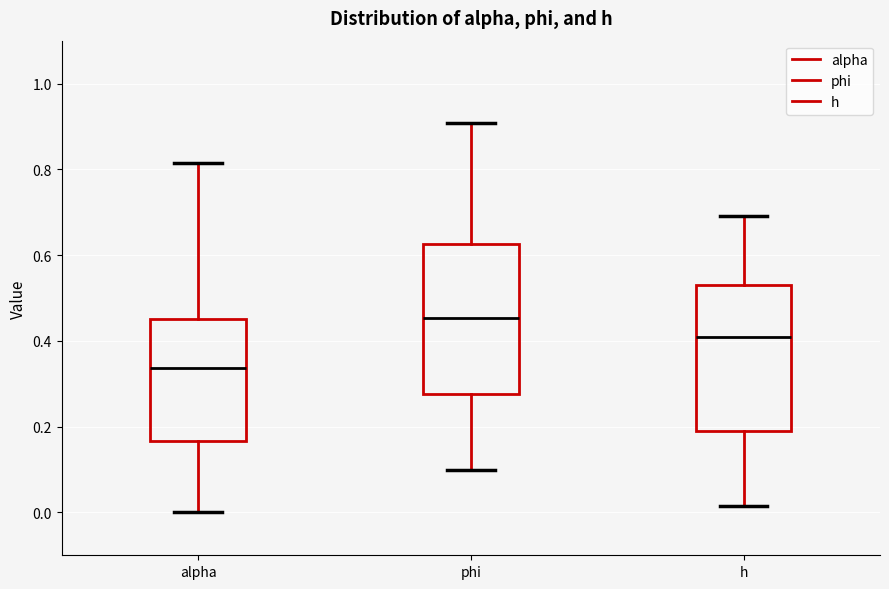

Where is the upper edge of the box for alpha on the y-axis? The values are not printed on the chart, so give them approximately, as read against the axis.

0.46